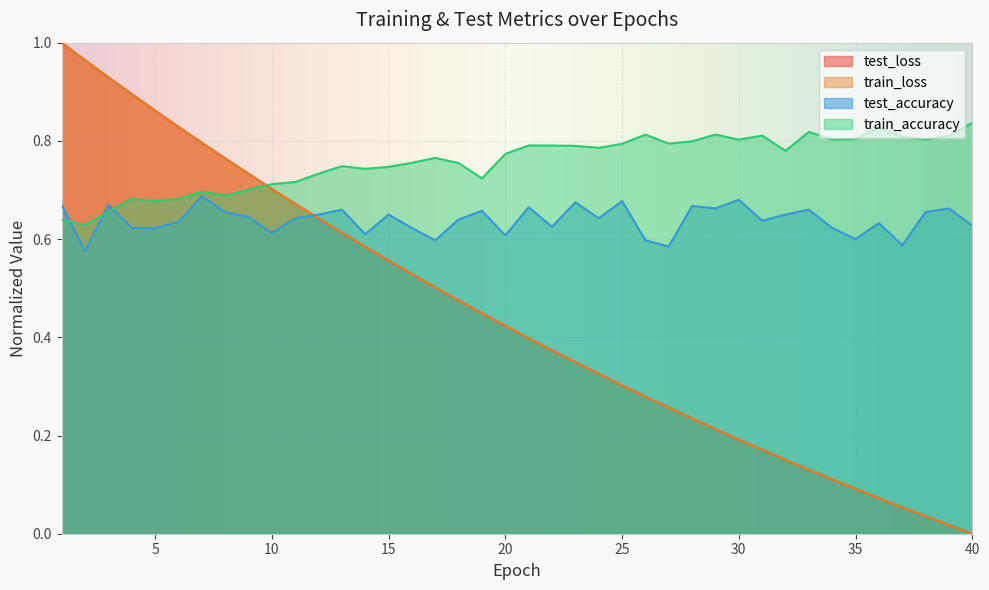

Between which two adjacent categories do train_accuracy and test_loss first intersect?

9 and 10